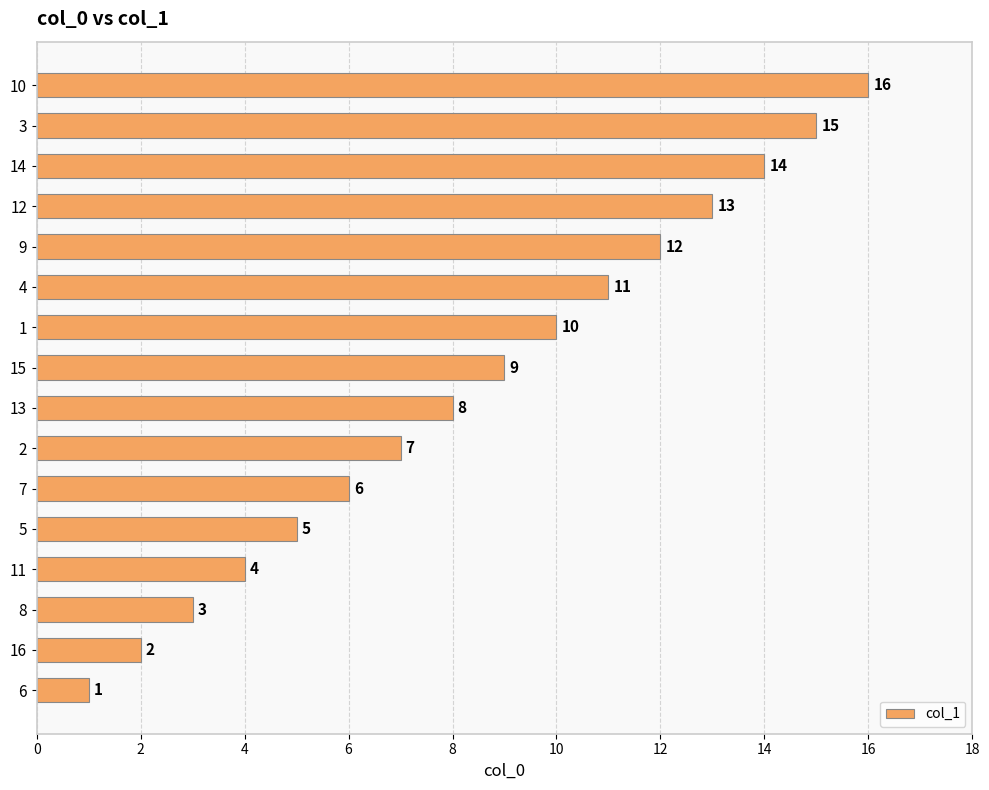

Count the number of data series in this chart.

1